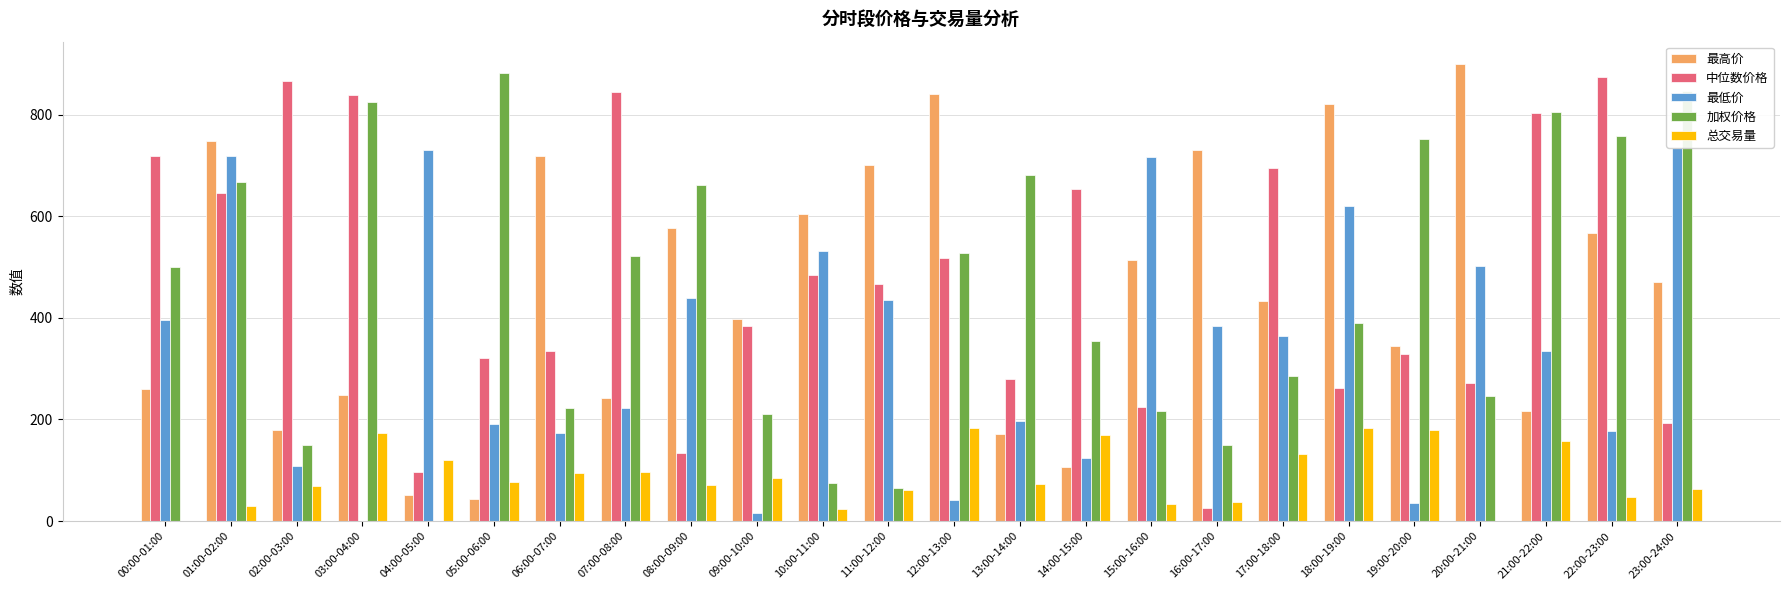

True or false: 中位数价格 has a value of 328.4 at 12:00-13:00.

False